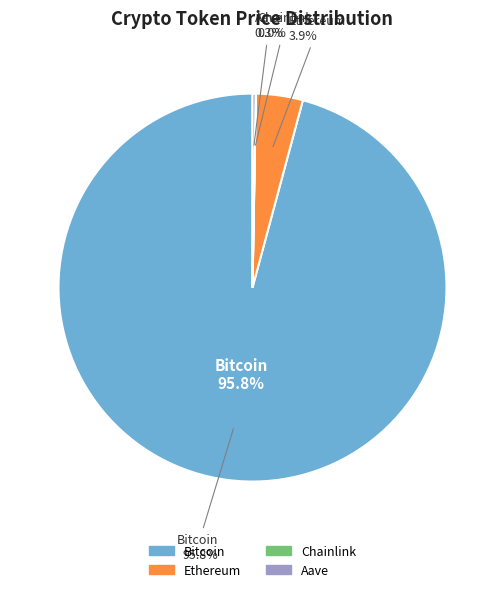

The Ethereum slice represents 4% of the pie. True or false?

True